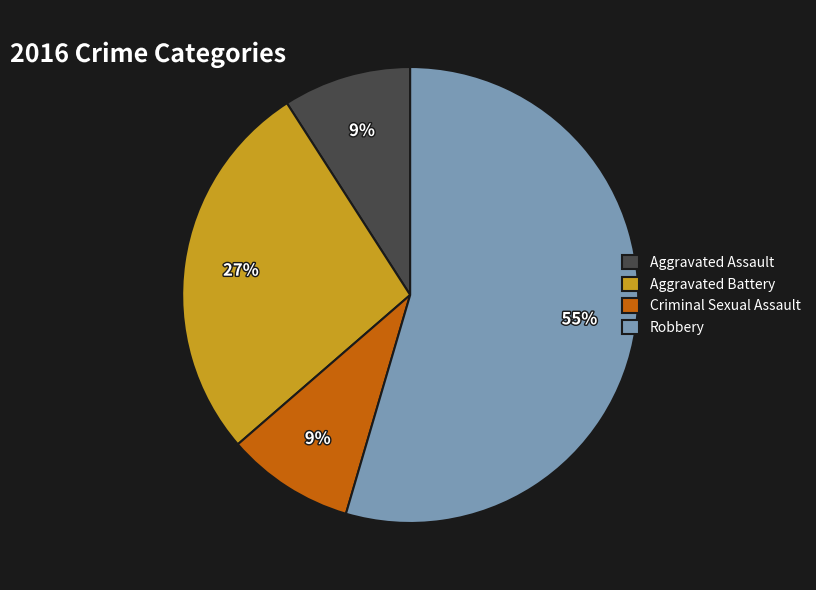

The Robbery slice represents 55% of the pie. True or false?

True